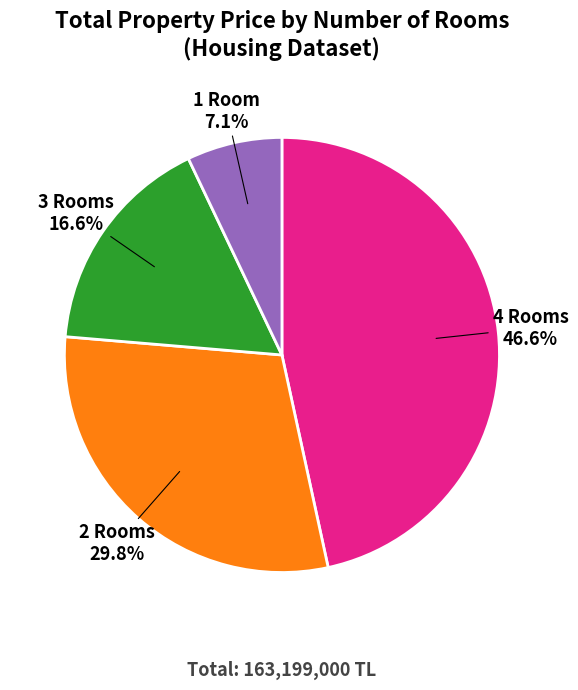

Rank the categories by value from lowest to highest.

1 Room, 3 Rooms, 2 Rooms, 4 Rooms